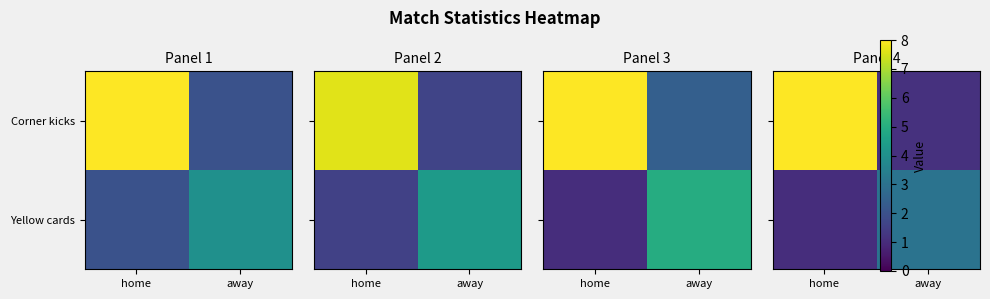

What is the highest value of the Corner kicks series?

8.0